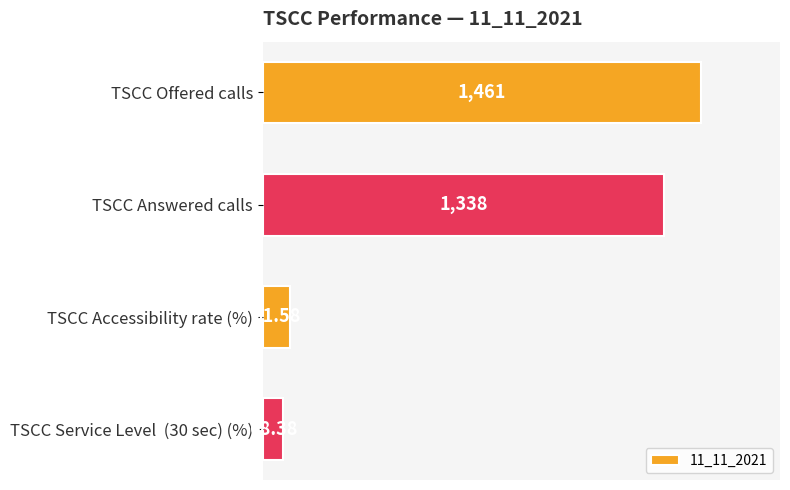

Approximately how many times larger is the value at TSCC Answered calls compared to TSCC Offered calls?

0.9